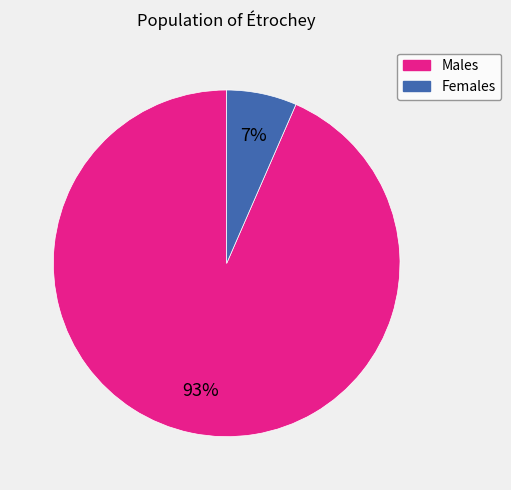

Is there a majority slice in this chart?

Yes